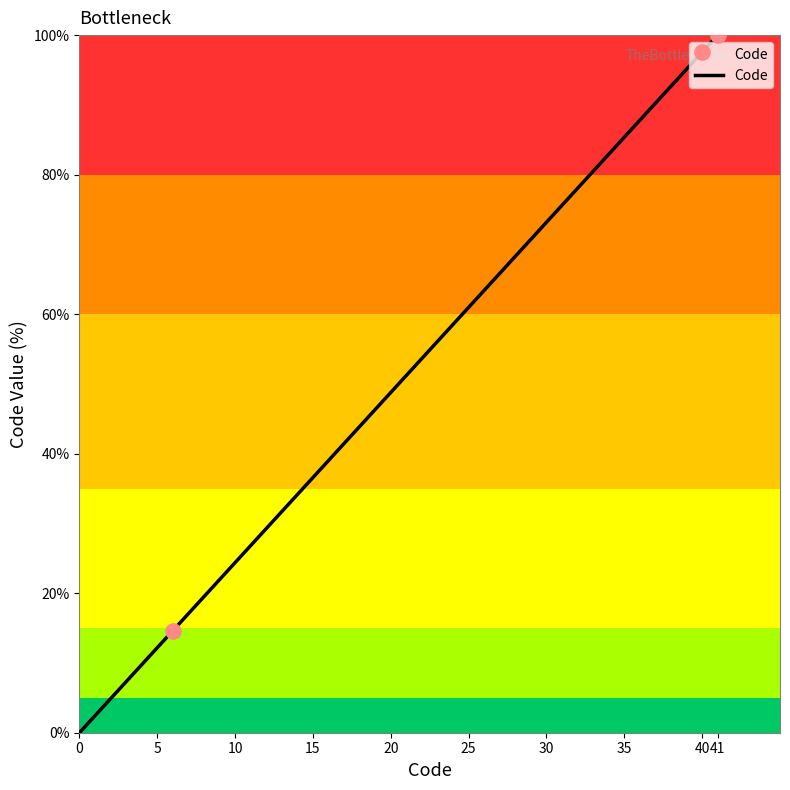

What is the difference between the maximum and minimum values?

100.0